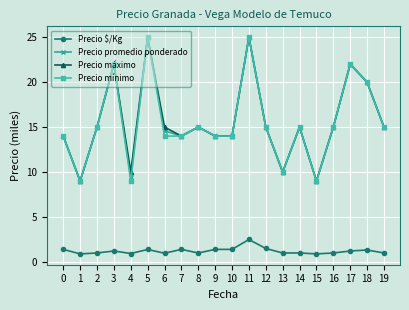

List the labels in order of Precio mínimo value, largest first.

5, 11, 3, 17, 18, 2, 8, 12, 14, 16, 19, 0, 6, 7, 9, 10, 13, 1, 4, 15